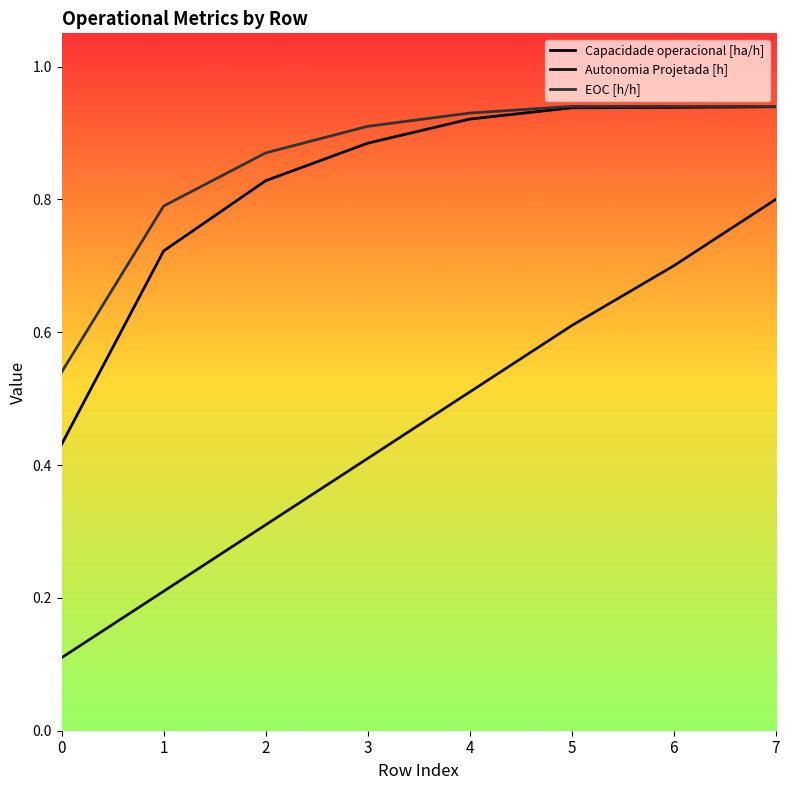

True or false: EOC [h/h] has more than 0 interior local peaks.

False